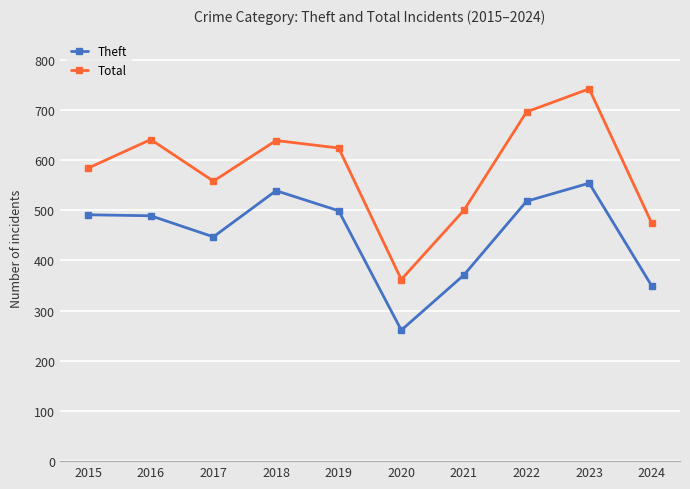

What are all the series names shown in the legend?

Theft, Total